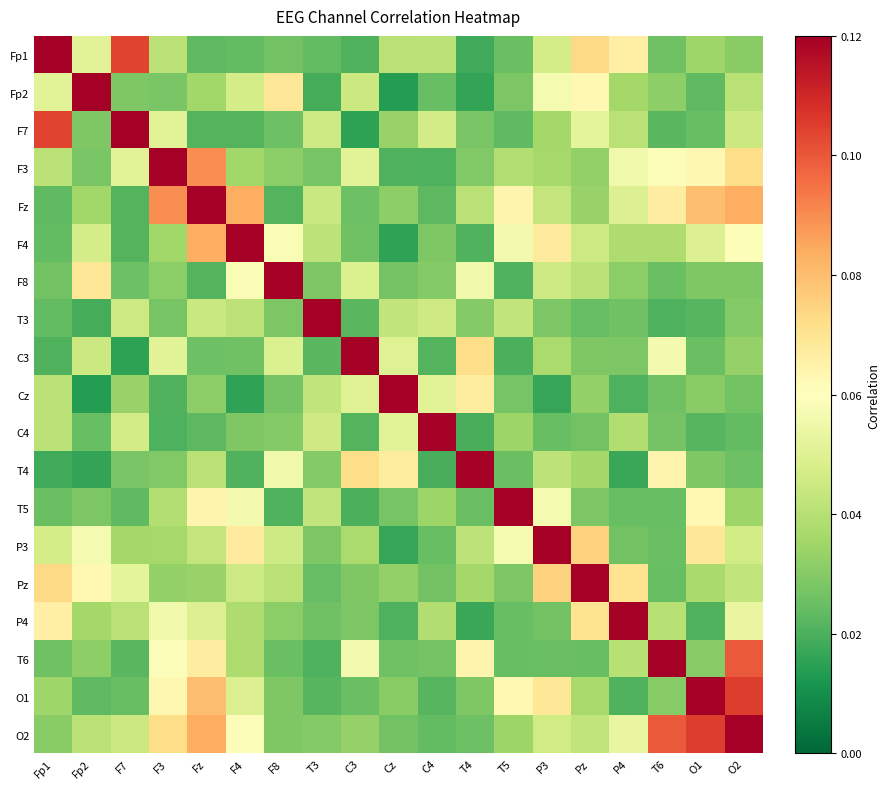

Which category has the lowest value across all series?

Cz